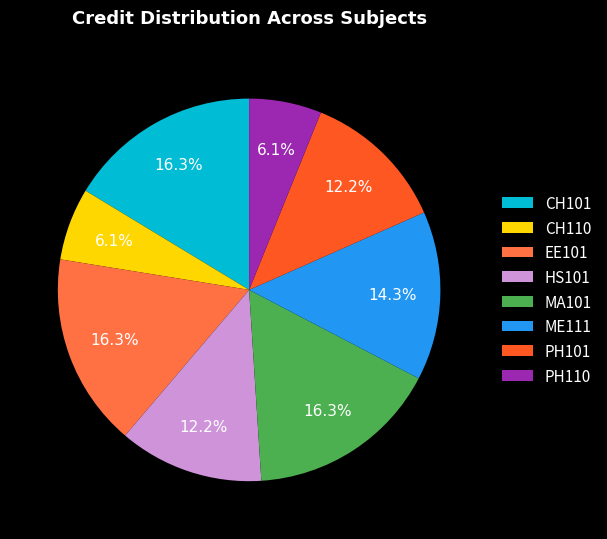

Is there any slice that represents more than half of the pie?

No